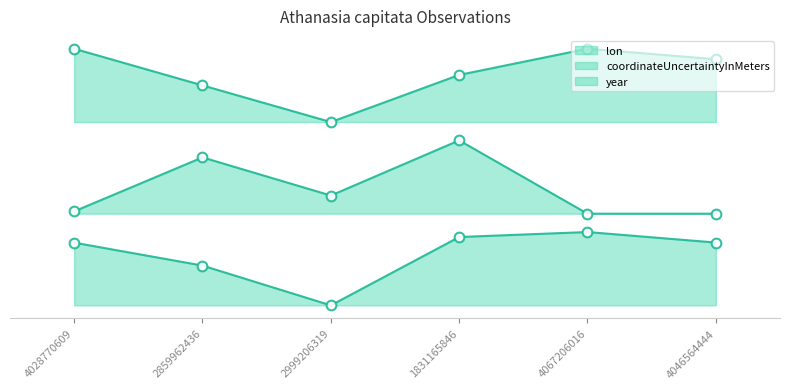

Between 4067206016 and 2999206319, which is larger?

4067206016